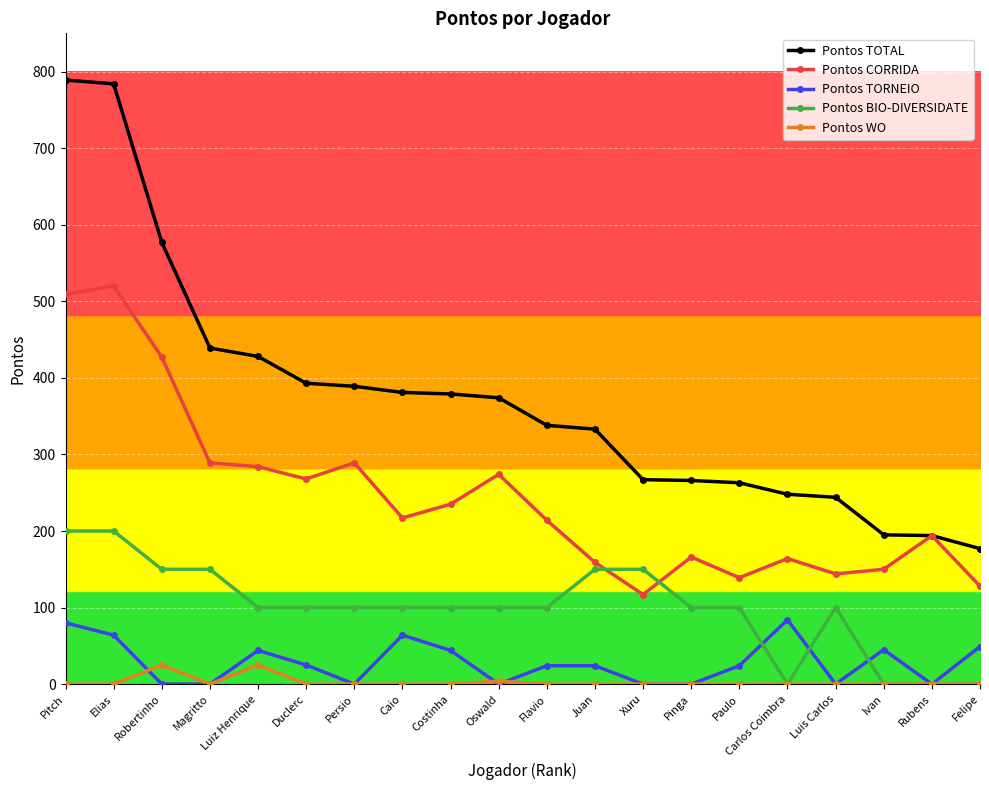

What is the average value of the Pontos WO series?

2.7